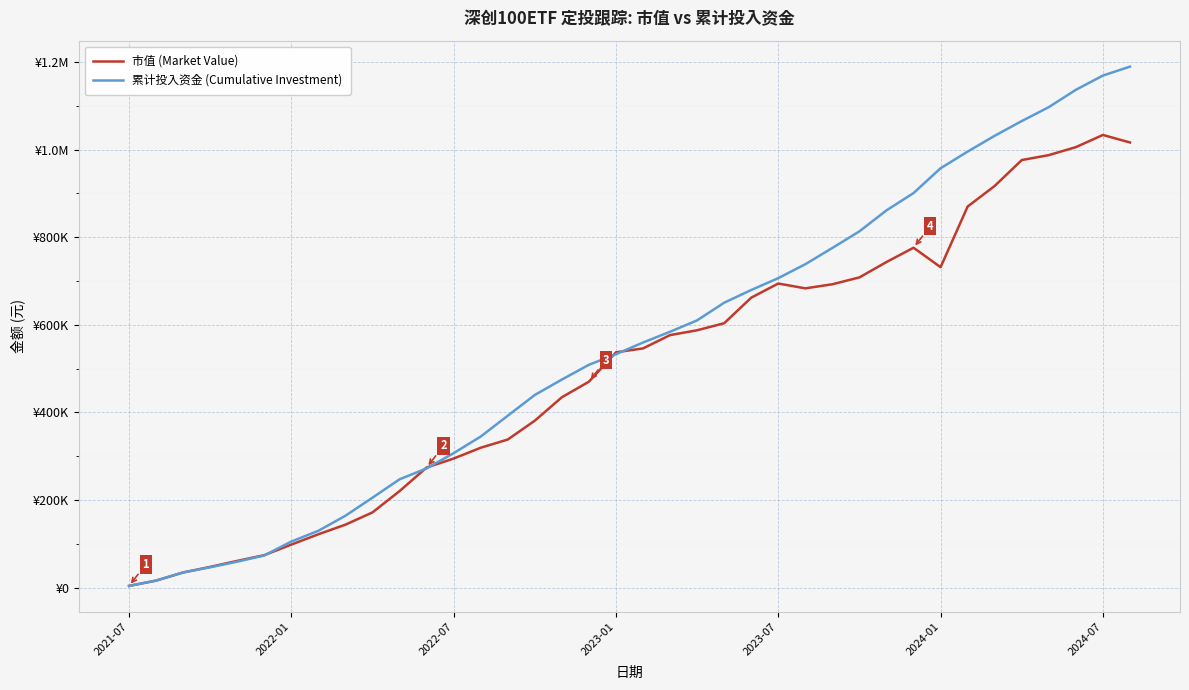

Does the chart display data point markers on the line(s)?

No